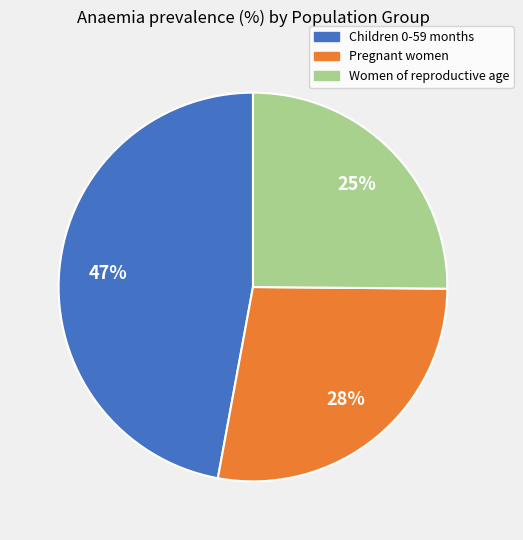

Does Children 0-59 months account for over 50% of the chart?

No